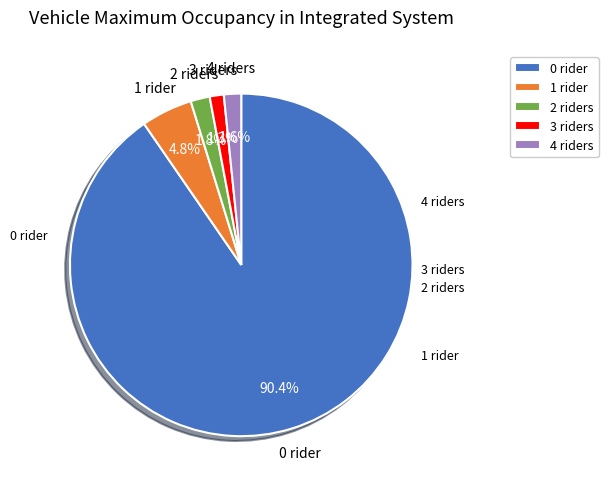

Which has a higher value, 2 riders or 0 rider?

0 rider